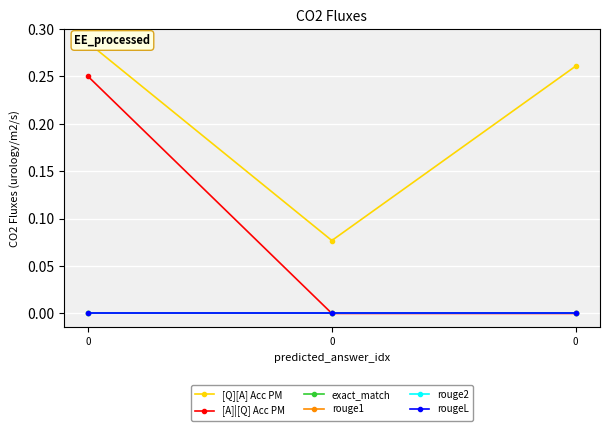

What is the difference between the maximum and second lowest values in the [A]|[Q] Acc PM series?

0.2